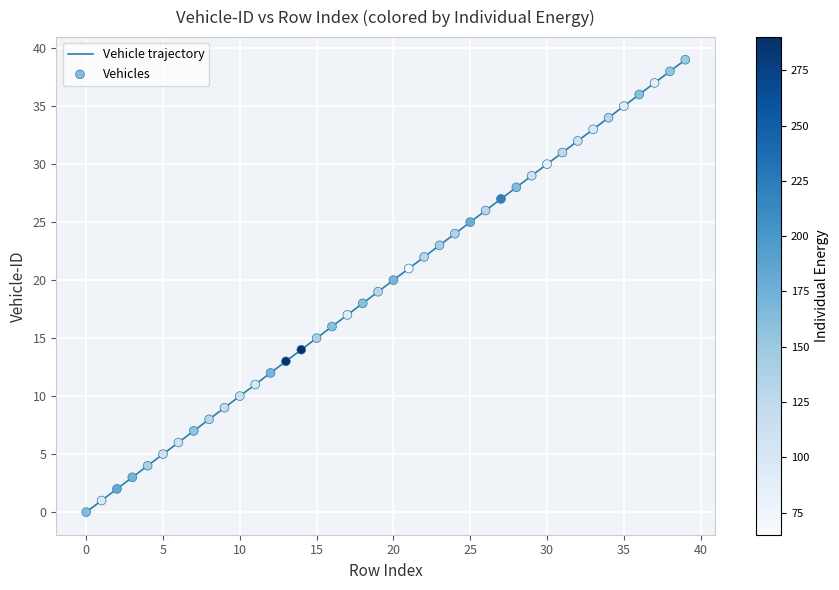

What is the difference between the maximum and minimum values?

39